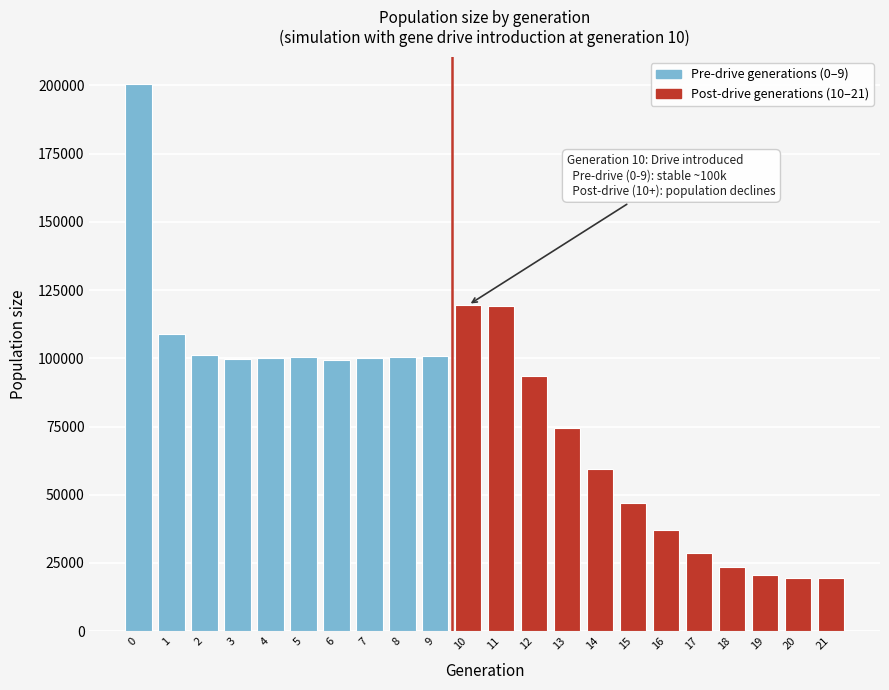

What is the maximum value shown in the chart?

200486